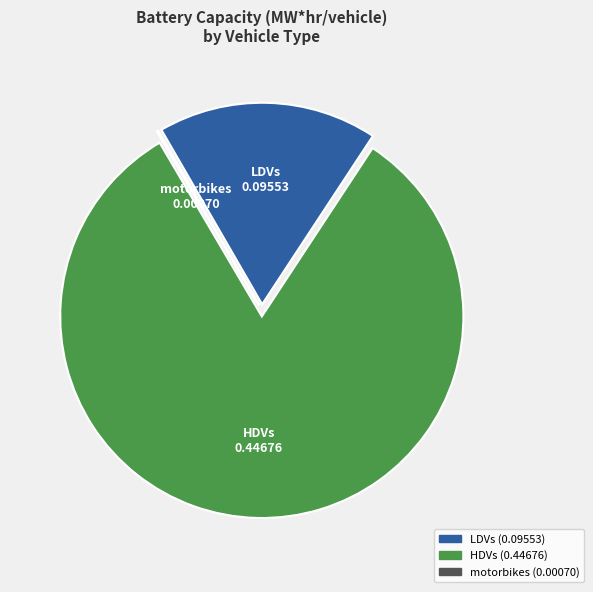

What is the majority slice?

HDVs